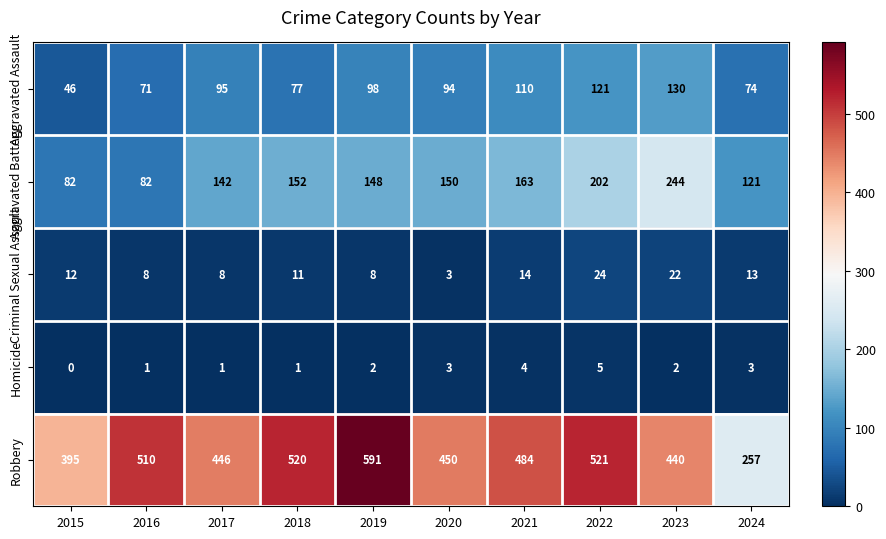

At which category is the sum across all series the highest?

2022